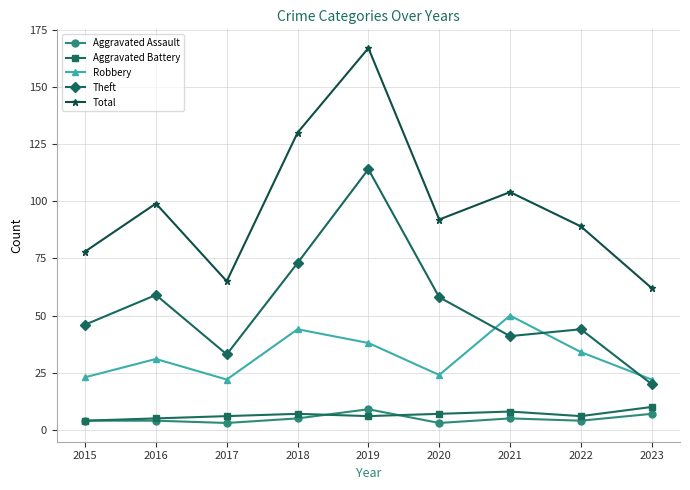

What is the difference between the second highest and second lowest values in the Theft series?

40